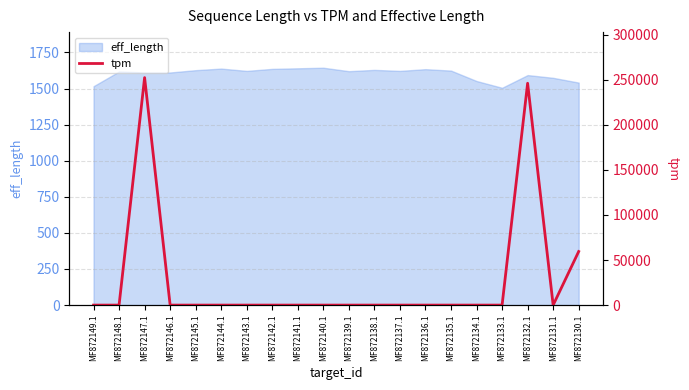

Between MF872137.1 and MF872135.1, which is larger?

MF872137.1